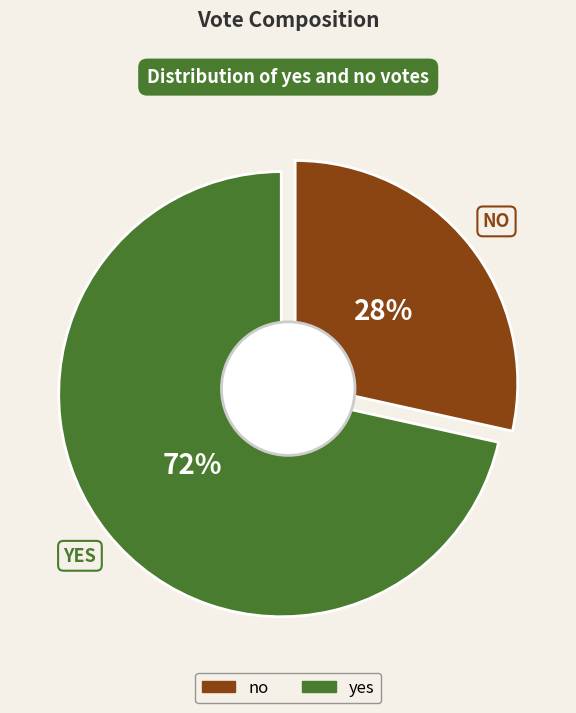

Rank the categories by value from lowest to highest.

no, yes